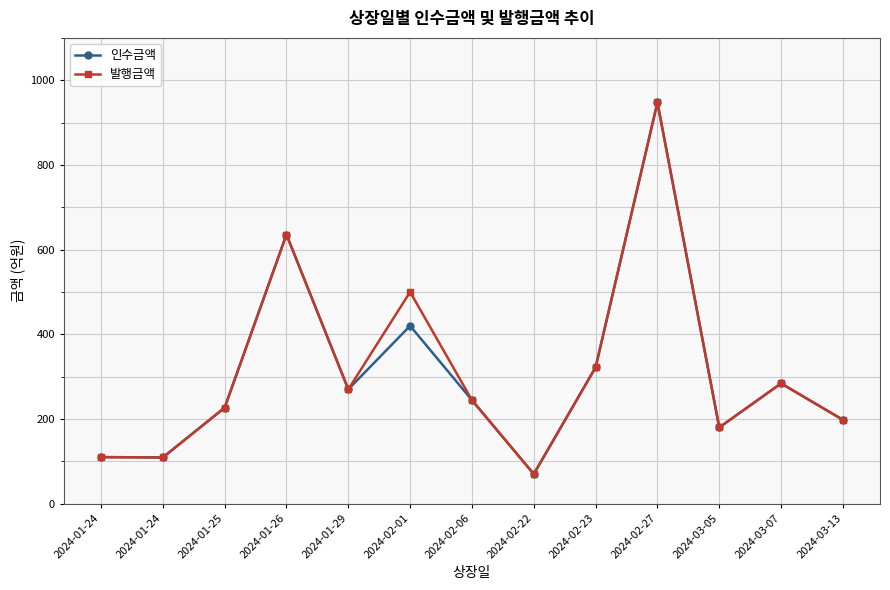

Is the value of 인수금액 at 2024-02-01 greater than the value of 발행금액 at 2024-02-01?

No